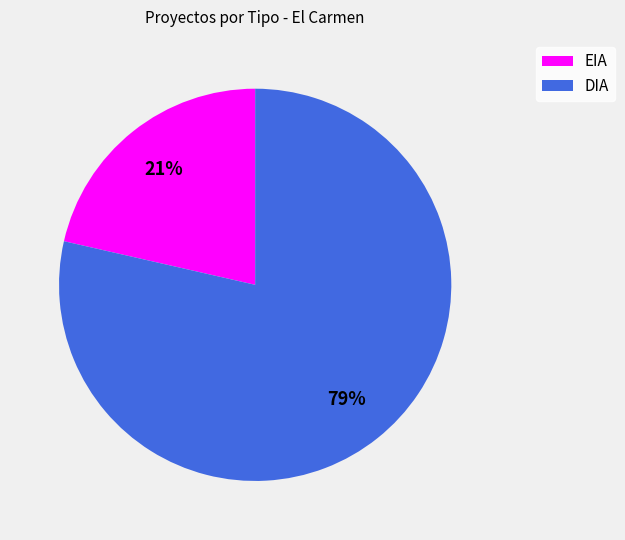

Count the number of slices in the pie.

2